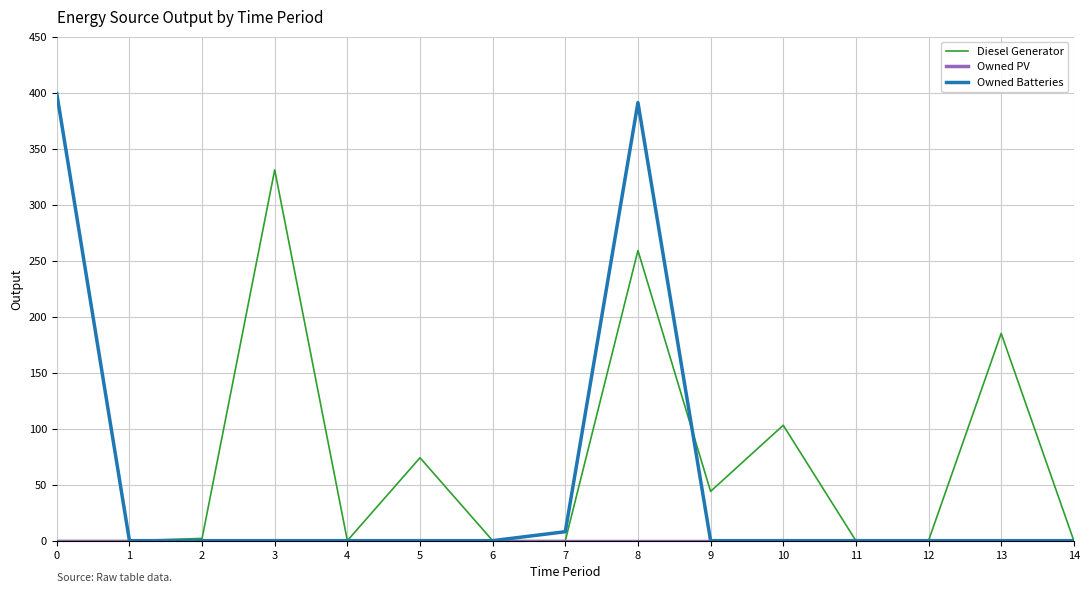

Is the value of Owned Batteries at 4 greater than the value of Diesel Generator at 3?

No